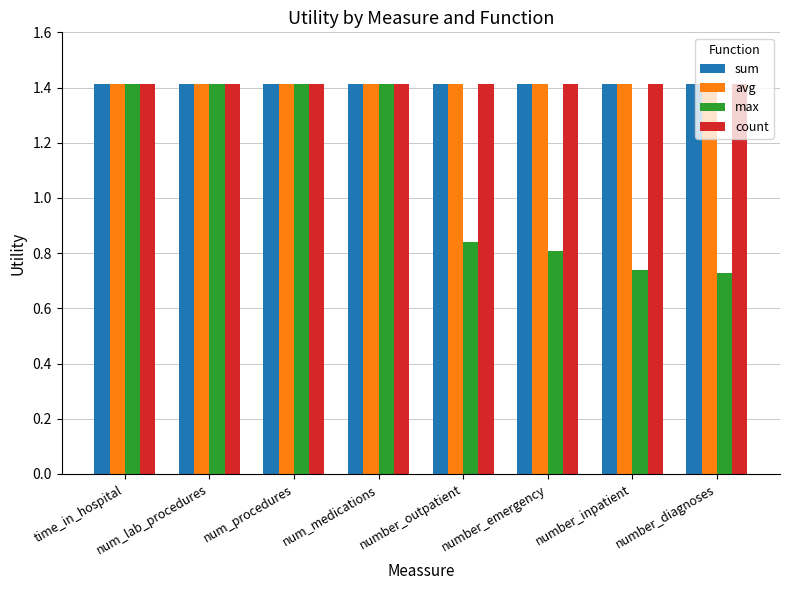

Which series changed the most between num_lab_procedures and number_diagnoses?

max